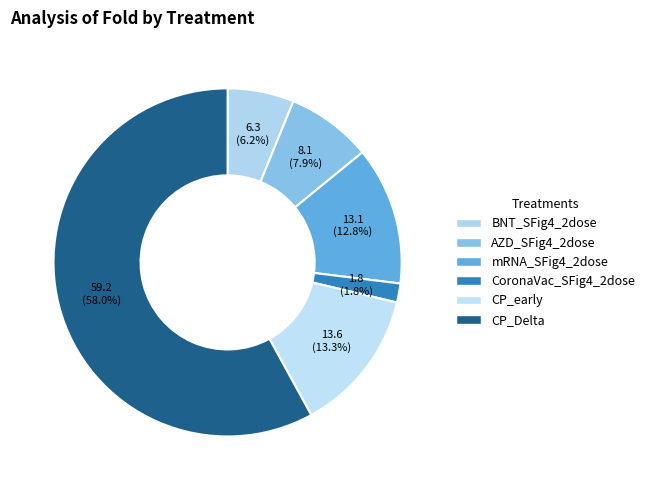

Rank the categories by value from highest to lowest.

CP_Delta, CP_early, mRNA_SFig4_2dose, AZD_SFig4_2dose, BNT_SFig4_2dose, CoronaVac_SFig4_2dose